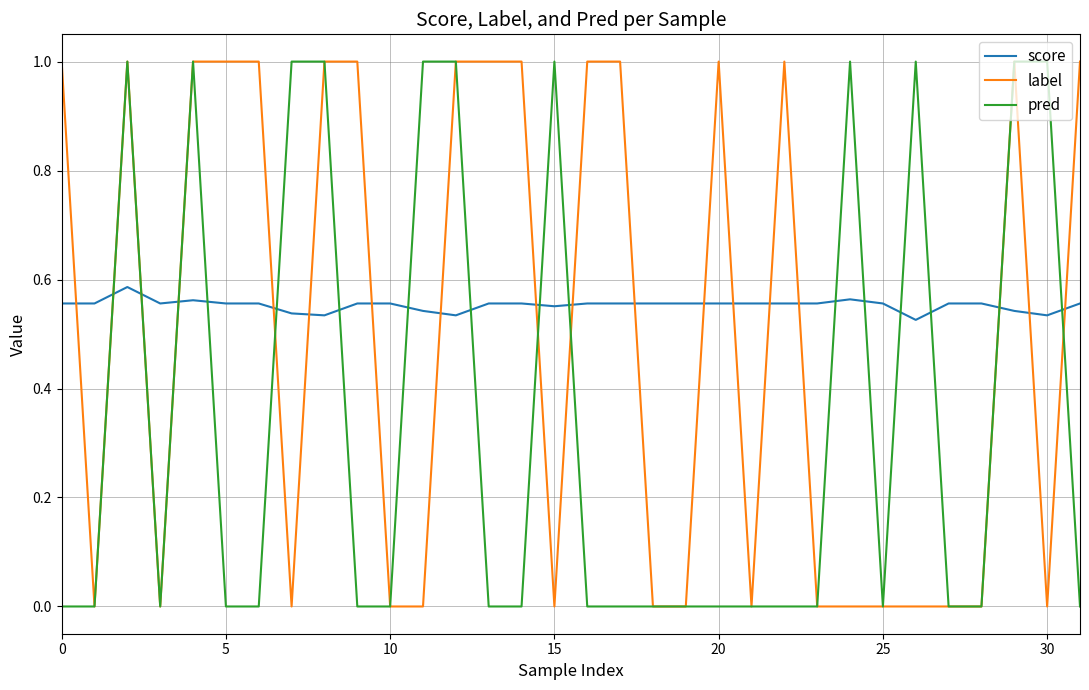

Which series has the largest total across all categories?

score